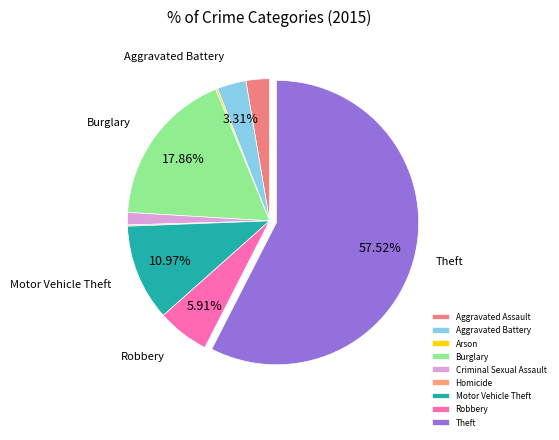

To the nearest percent, what is the combined percentage of Motor Vehicle Theft and Criminal Sexual Assault?

12%